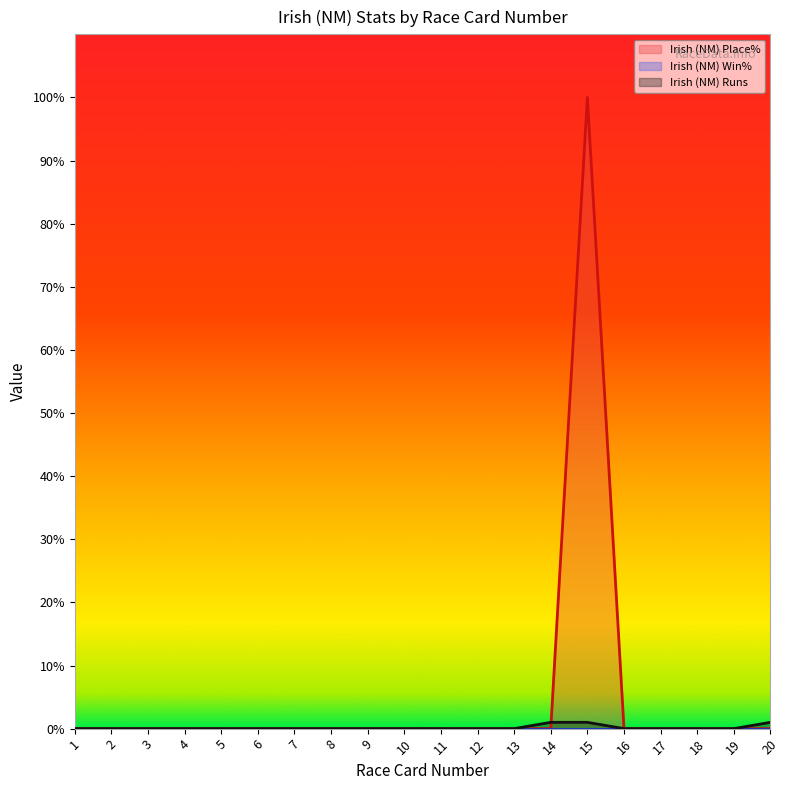

Which series has the widest spread of values?

Irish (NM) Place%